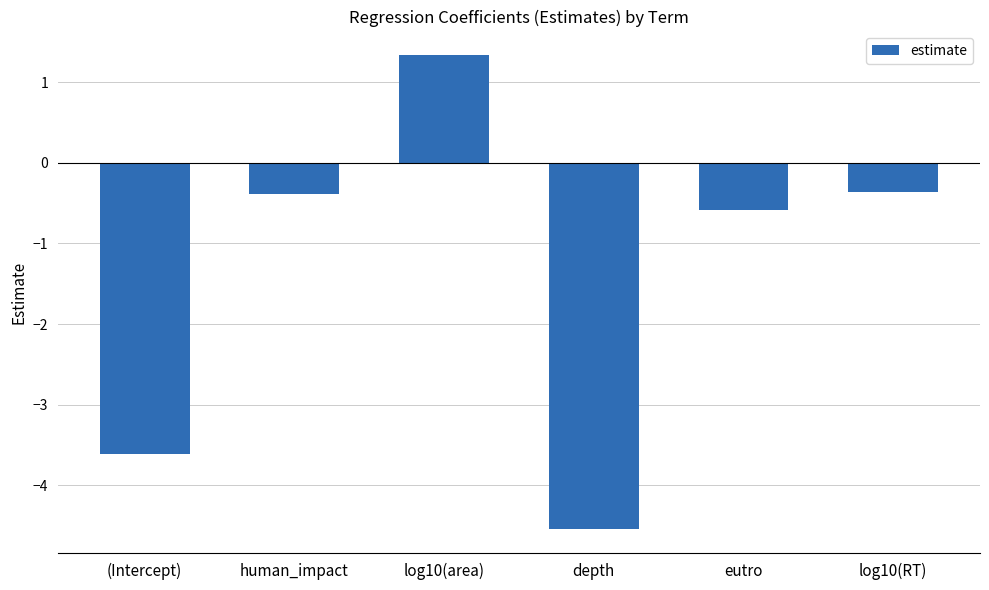

Which has a higher value, depth or eutro?

eutro